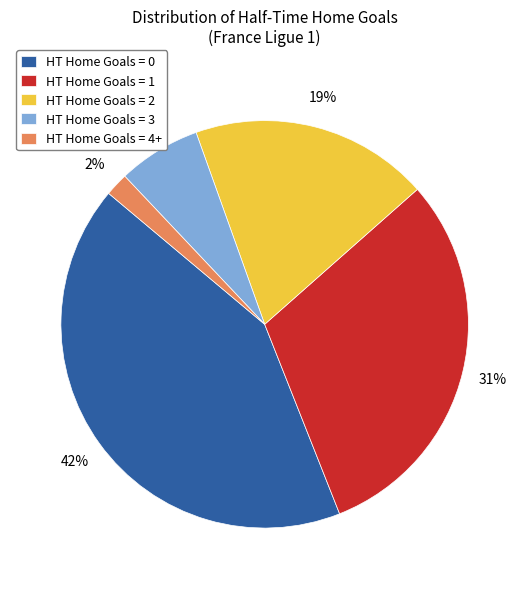

Is the sum of HT Home Goals = 3 and HT Home Goals = 4+ greater than half?

No